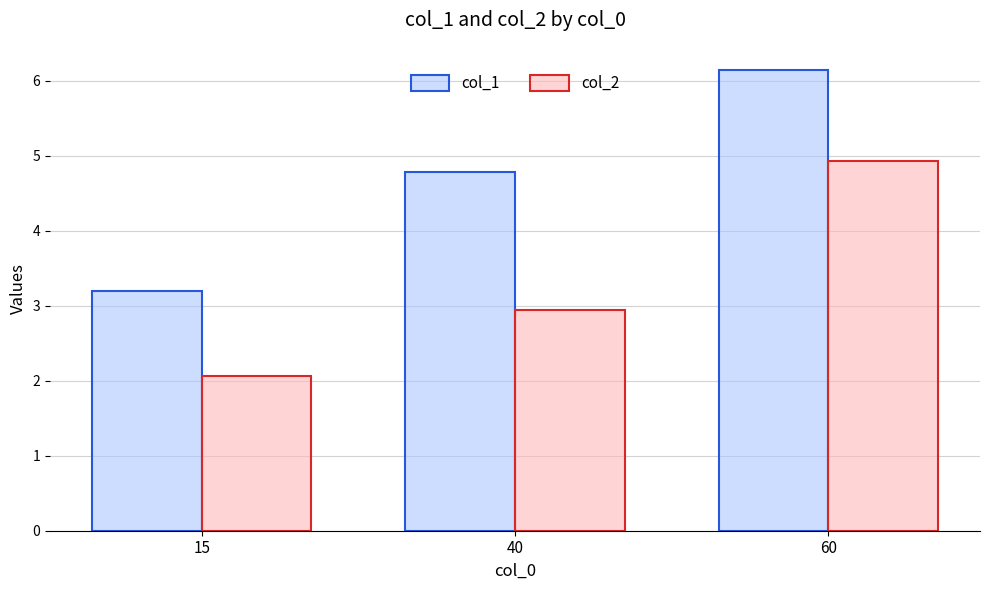

The col_1 series shows 4.8 at 40. True or false?

True